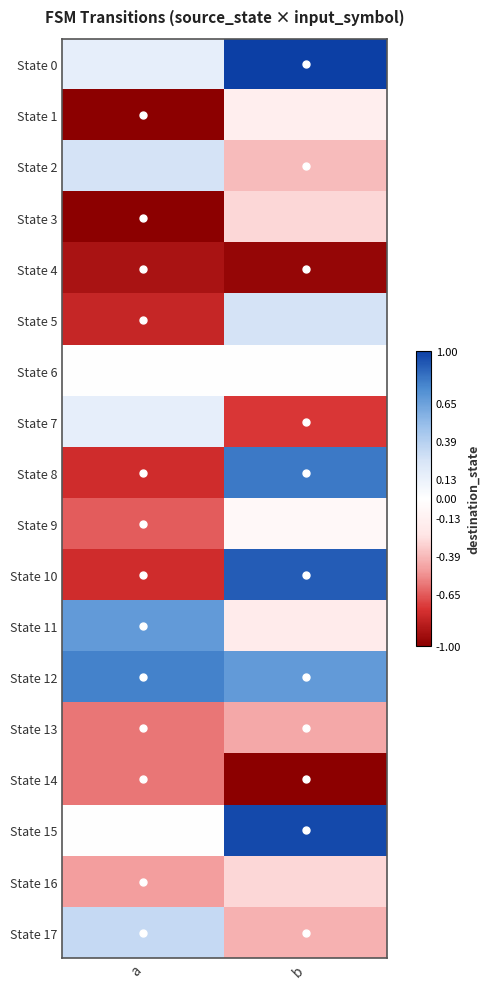

Reading right to left, extract all data points from this chart.

State 0: b=1.0	a=0.2
State 1: b=-0.2	a=-1.0
State 2: b=-0.4	a=0.3
State 3: b=-0.3	a=-1.0
State 4: b=-1.0	a=-0.9
State 5: b=0.3	a=-0.8
State 6: b=0.0	a=0.0
State 7: b=-0.7	a=0.2
State 8: b=0.8	a=-0.8
State 9: b=-0.1	a=-0.6
State 10: b=0.9	a=-0.8
State 11: b=-0.2	a=0.7
State 12: b=0.7	a=0.8
State 13: b=-0.5	a=-0.6
State 14: b=-1.0	a=-0.6
State 15: b=1.0	a=0.0
State 16: b=-0.3	a=-0.5
State 17: b=-0.4	a=0.3